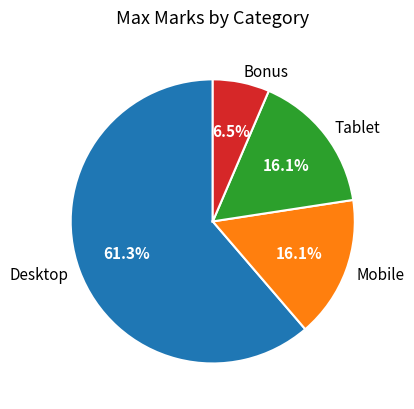

To the nearest percent, what is the difference between the Desktop and Mobile slice percentages?

45%